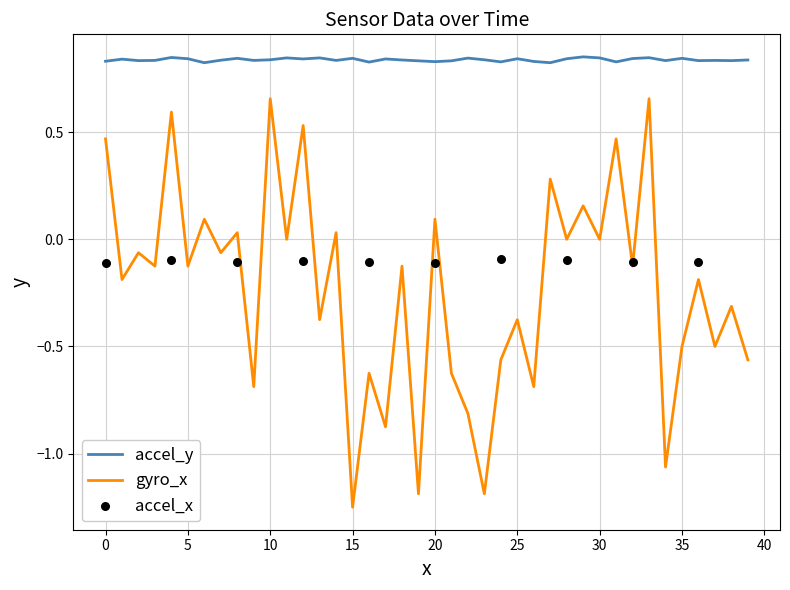

Which series contains the highest Y value?

accel_y